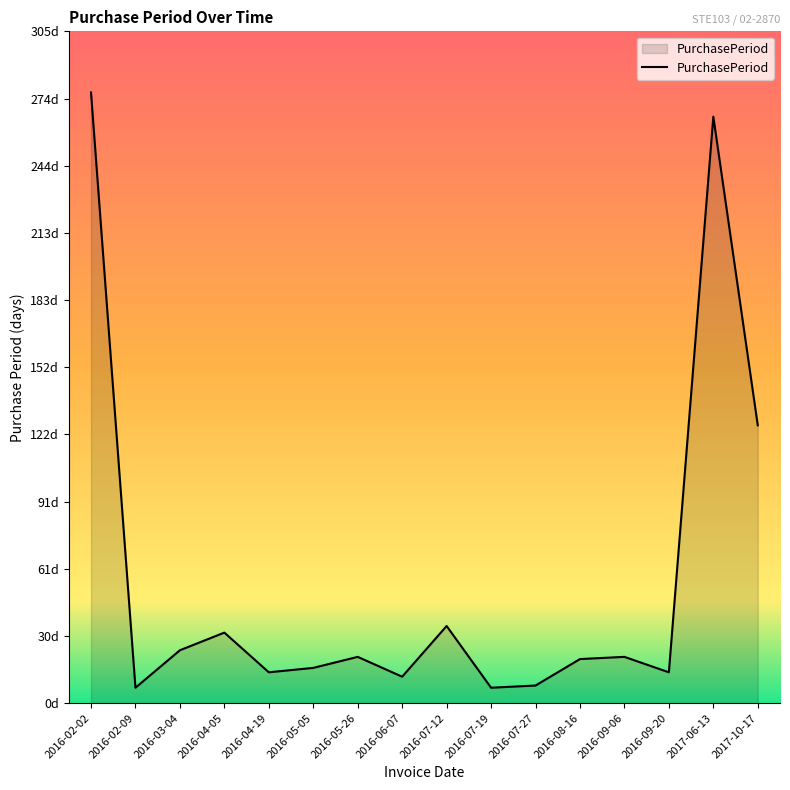

At which label is the value closest to 142?

2017-10-17